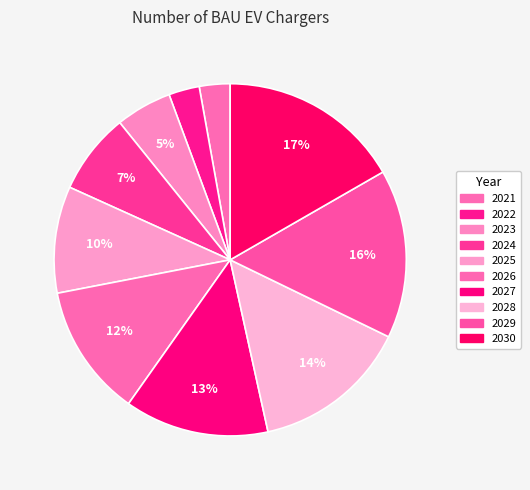

How many segments does this pie chart have?

10